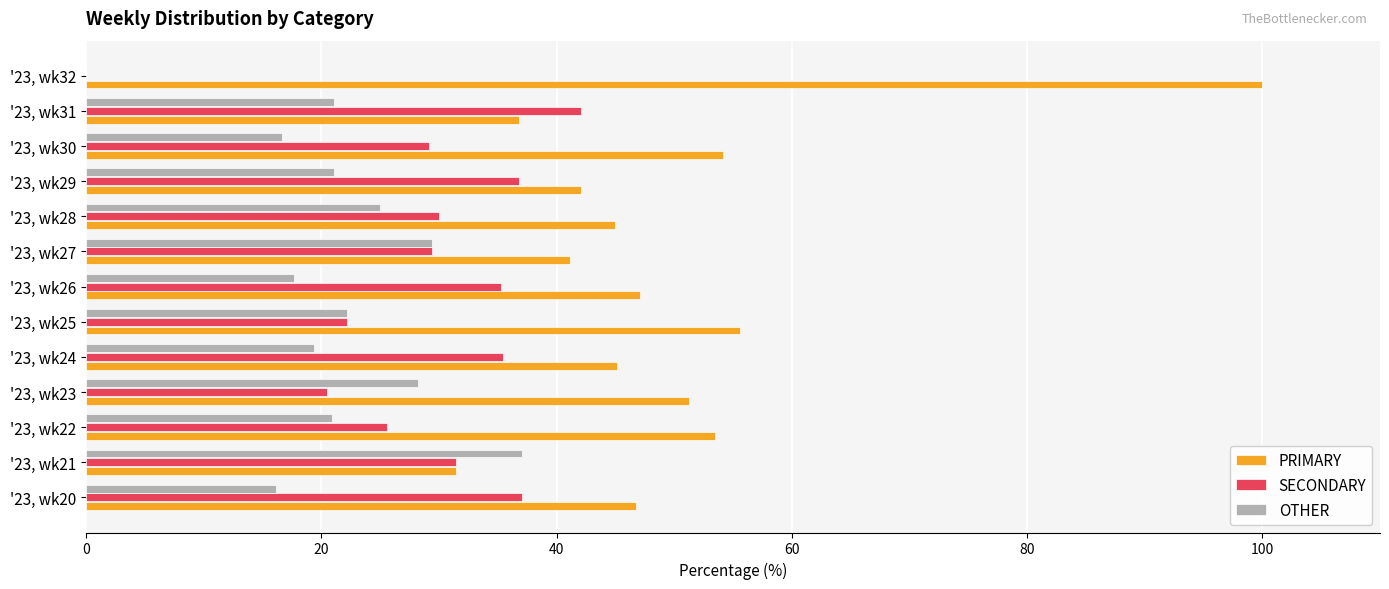

What is the sum of all OTHER values?

274.7